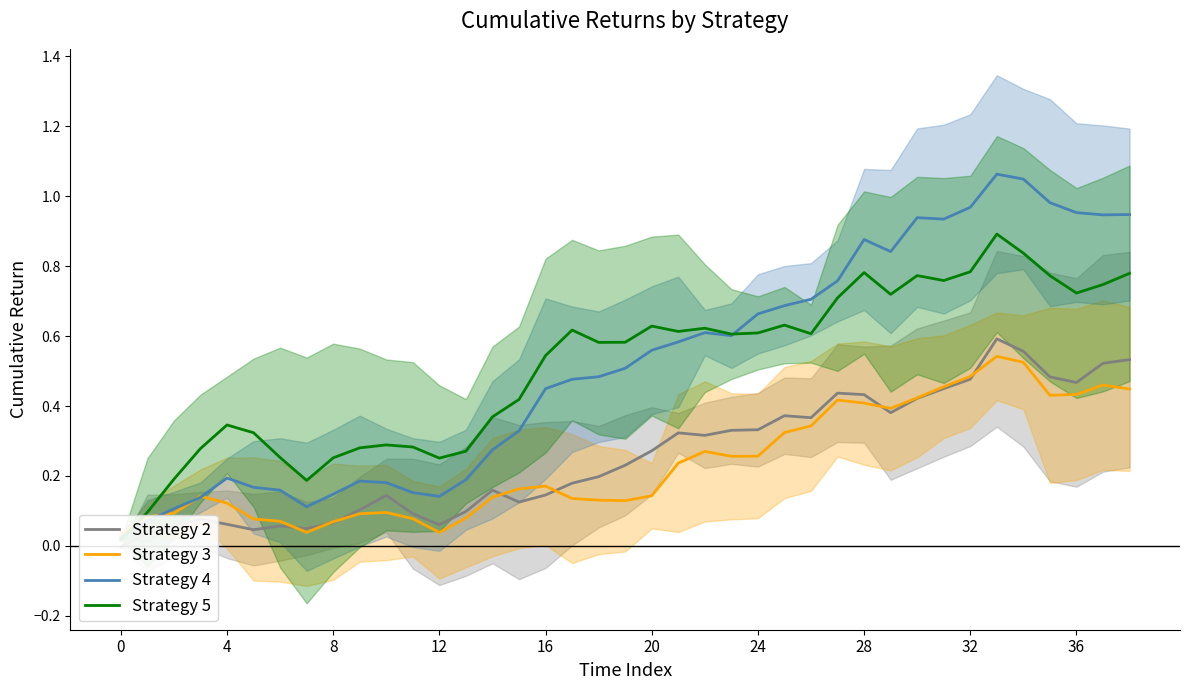

Rank the series by their maximum value, from lowest to highest.

Strategy 3, Strategy 2, Strategy 5, Strategy 4